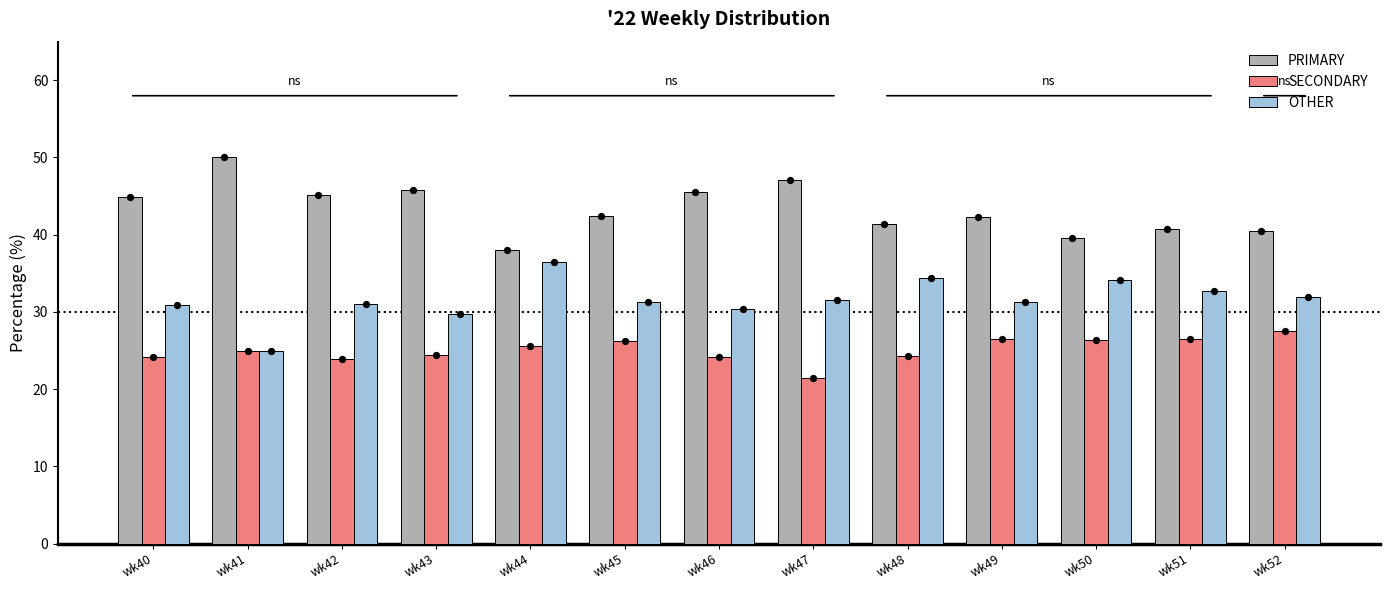

What are all the series names shown in the legend?

PRIMARY, SECONDARY, OTHER